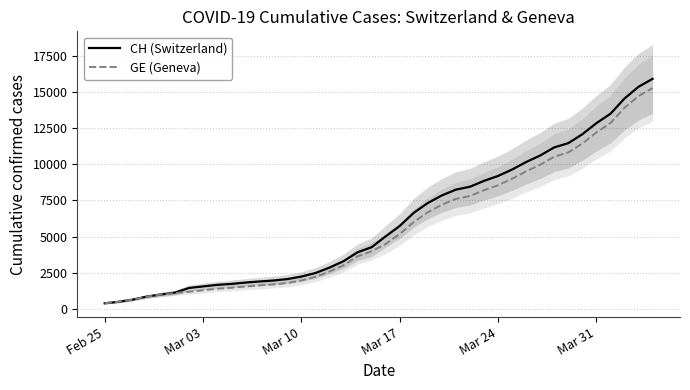

Reading left to right, list all the values displayed in this chart.

CH (Switzerland): 375	479	630	840	981	1113	1436	1544	1652	1715	1809	1885	1952	2051	2226	2472	2845	3291	3908	4259	5012	5731	6644	7323	7847	8249	8449	8855	9196	9642	10162	10613	11175	11467	12086	12852	13505	14561	15375	15926
GE (Geneva): 375	479	630	840	981	1083	1171	1278	1384	1447	1538	1614	1681	1780	1955	2201	2574	3010	3627	3978	4485	5174	6002	6681	7205	7607	7807	8213	8554	9000	9520	9971	10533	10825	11444	12210	12863	13919	14733	15284